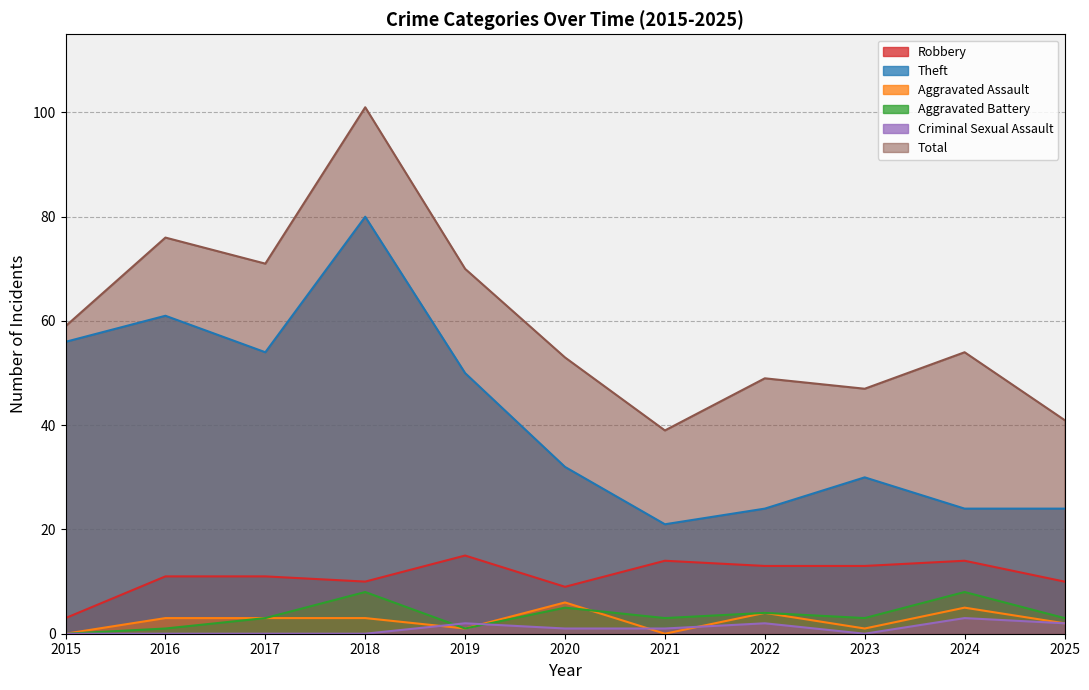

The value of Aggravated Assault at 2016 is 3. True or false?

True